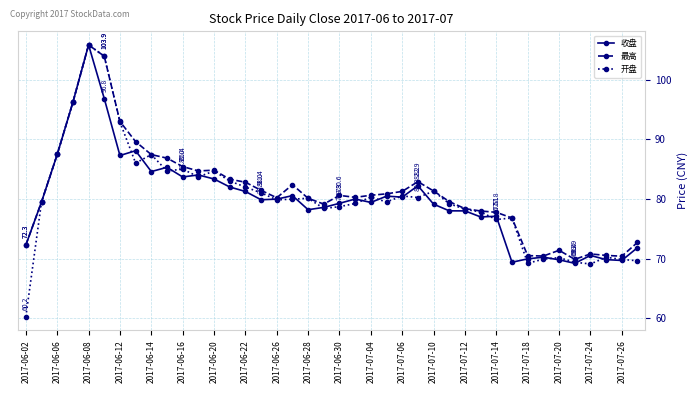

Count the number of data series in this chart.

3